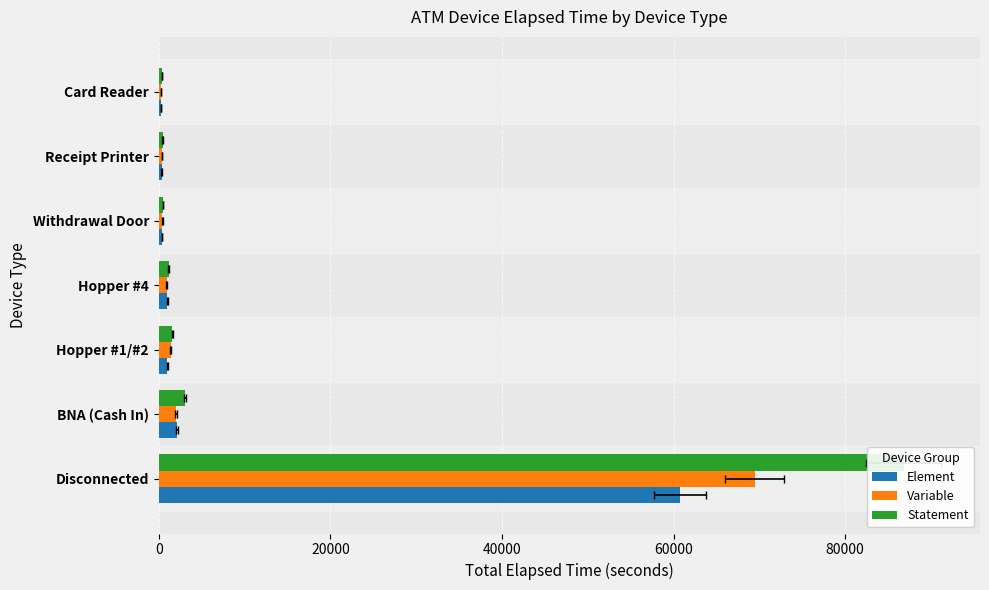

How many data points does each series have?

7